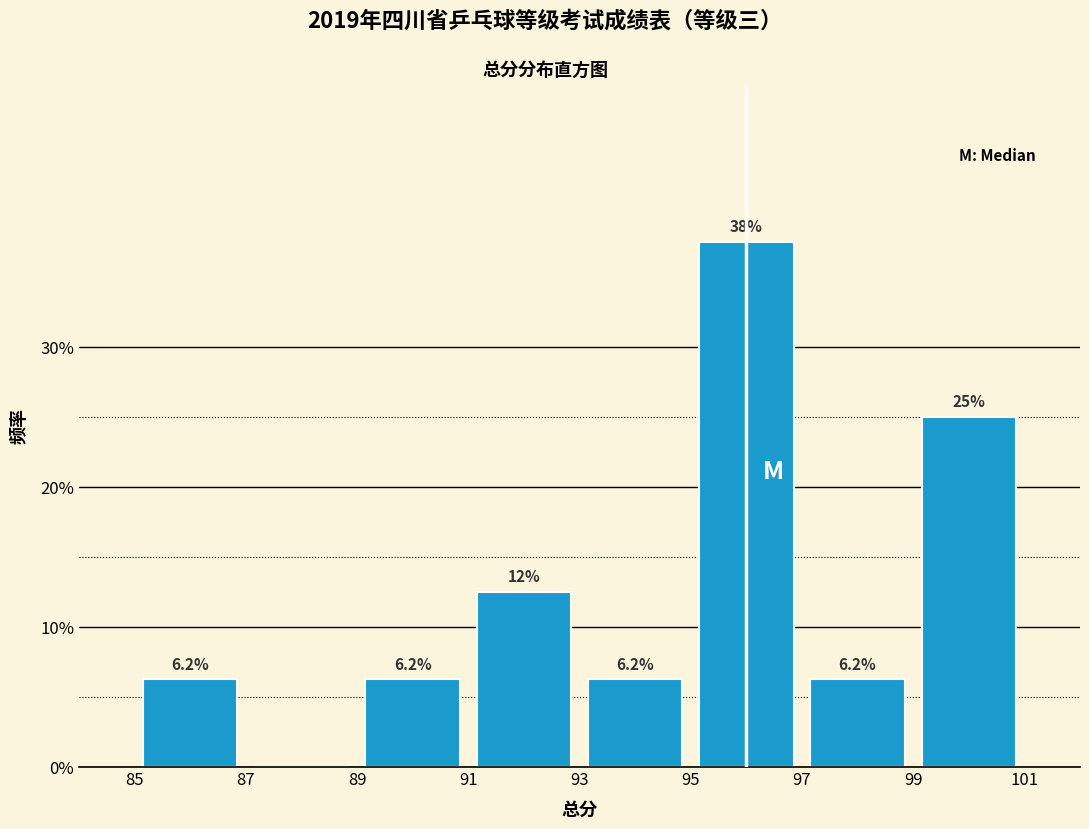

Over which range of the x-axis is the bar tallest?

95 to 97